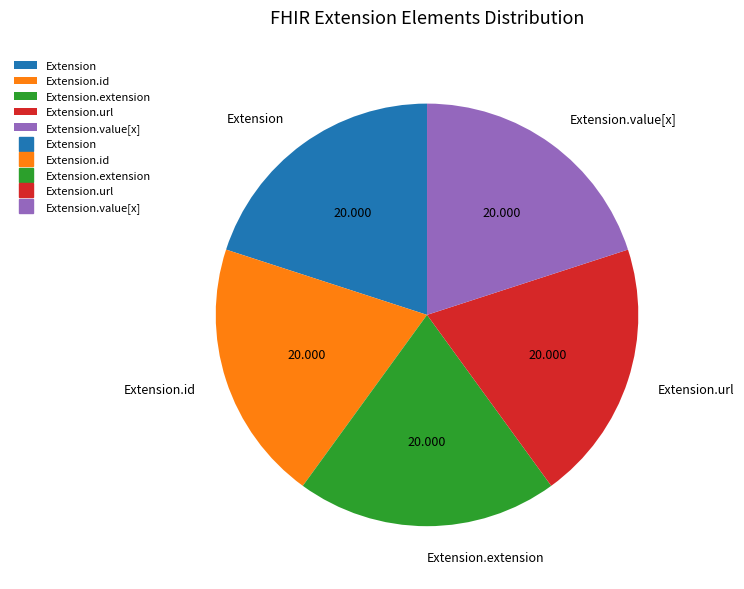

Do Extension.extension and Extension.url together represent more than half of the pie?

No